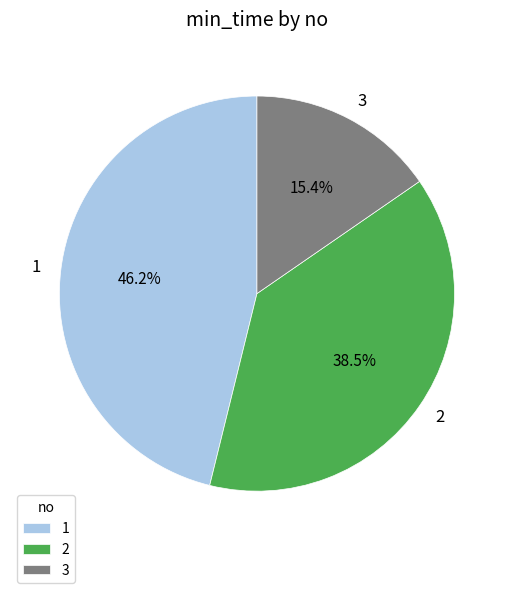

Is 1 the majority of the pie?

No